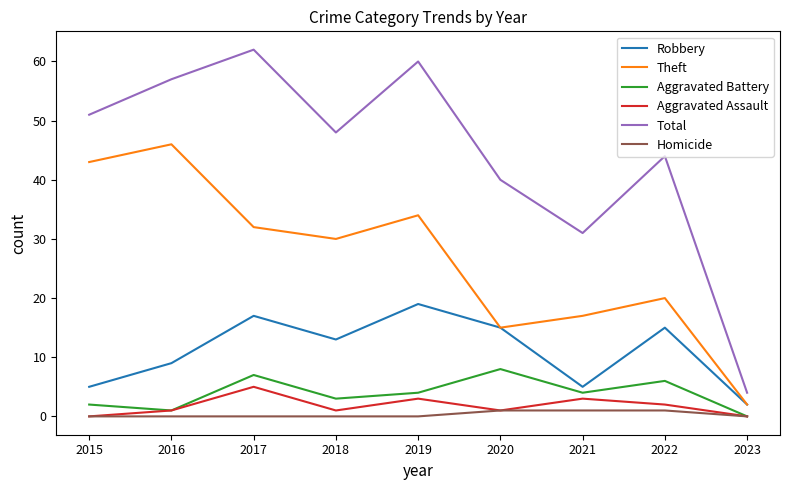

Where is the first local minimum for Aggravated Assault?

2018